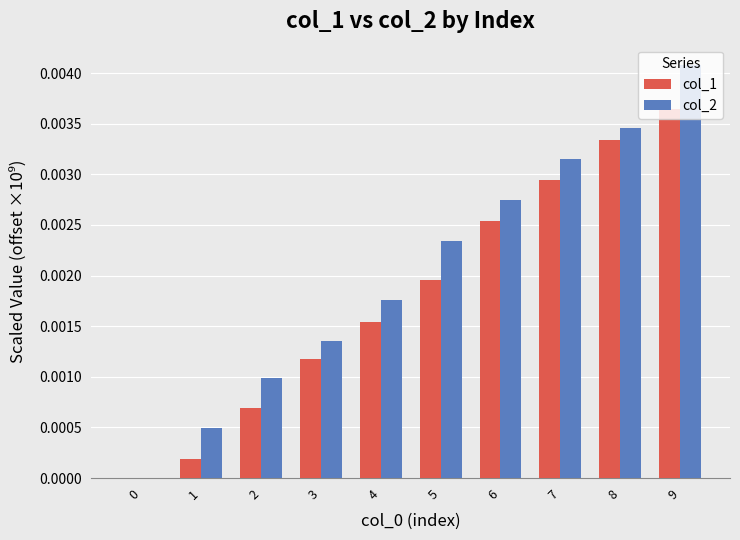

Which series has the largest range (max minus min)?

col_2